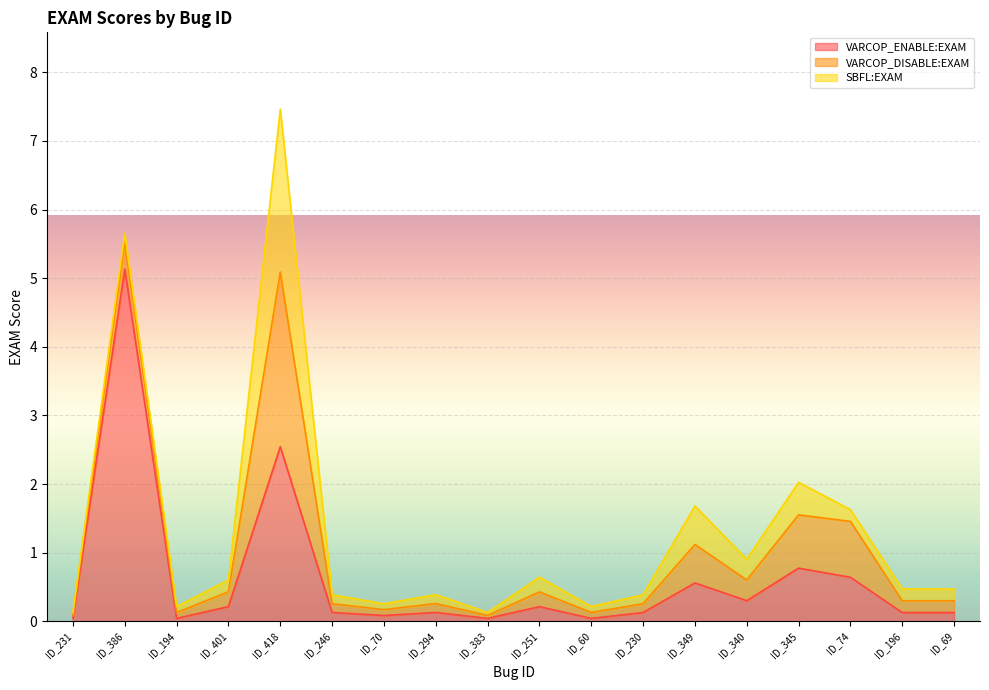

List the series in order of their peak value, highest first.

VARCOP_ENABLE:EXAM, VARCOP_DISABLE:EXAM, SBFL:EXAM